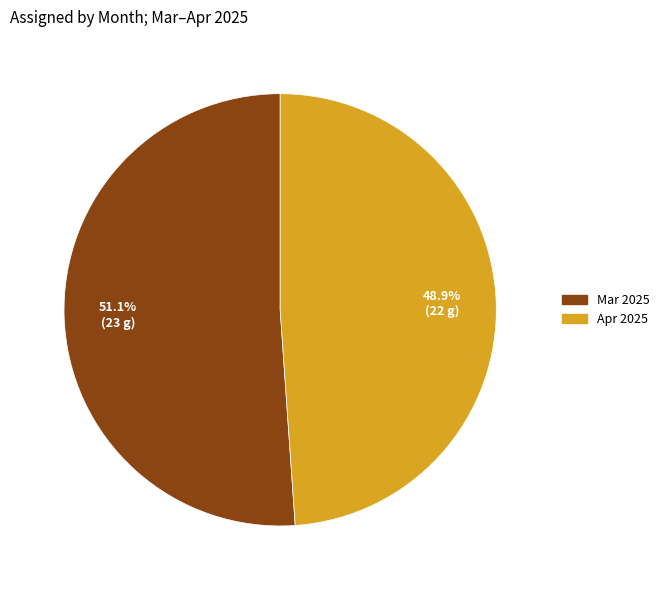

What percentage is the Mar 2025 slice, to the nearest percent?

51%